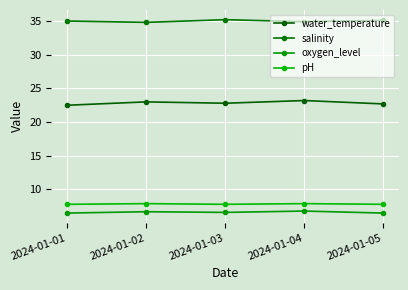

How many data points does each series have?

5